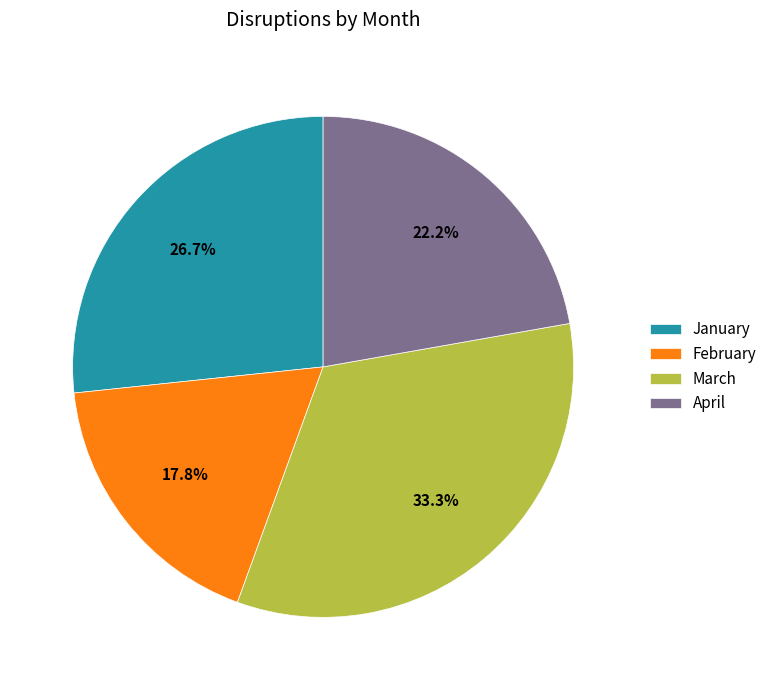

True or false: February accounts for 4% of the total.

False